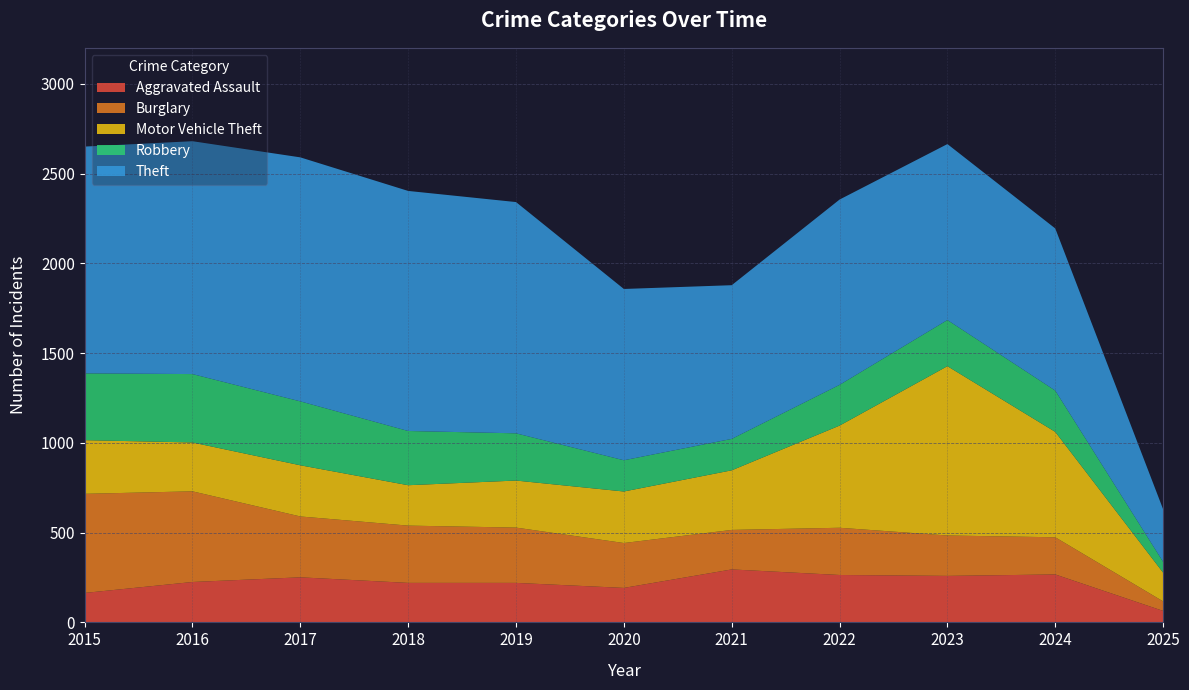

Reading right to left, what are all the values shown in this chart?

Aggravated Assault: 64	267	259	264	295	192	220	220	251	225	164
Burglary: 53	207	225	263	220	250	308	319	339	505	552
Motor Vehicle Theft: 160	587	943	569	332	287	262	225	285	272	299
Robbery: 60	230	257	227	175	174	263	302	356	381	372
Theft: 293	903	980	1032	856	954	1288	1337	1359	1297	1263